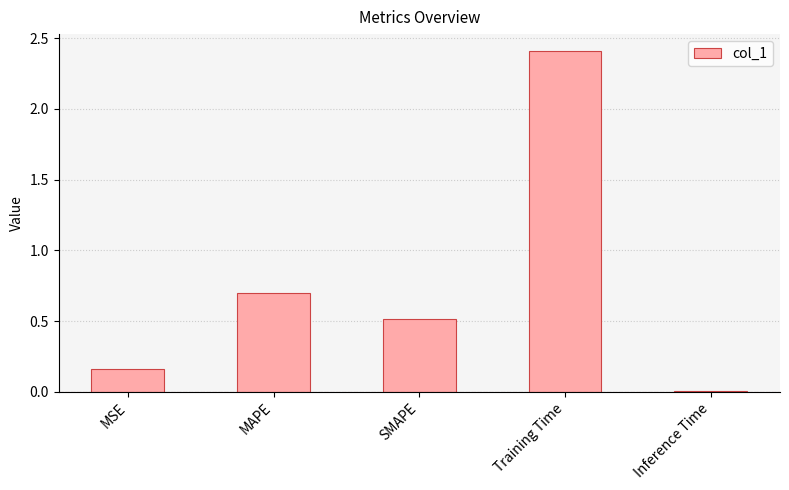

Rank the categories by value from lowest to highest.

Inference Time, MSE, SMAPE, MAPE, Training Time